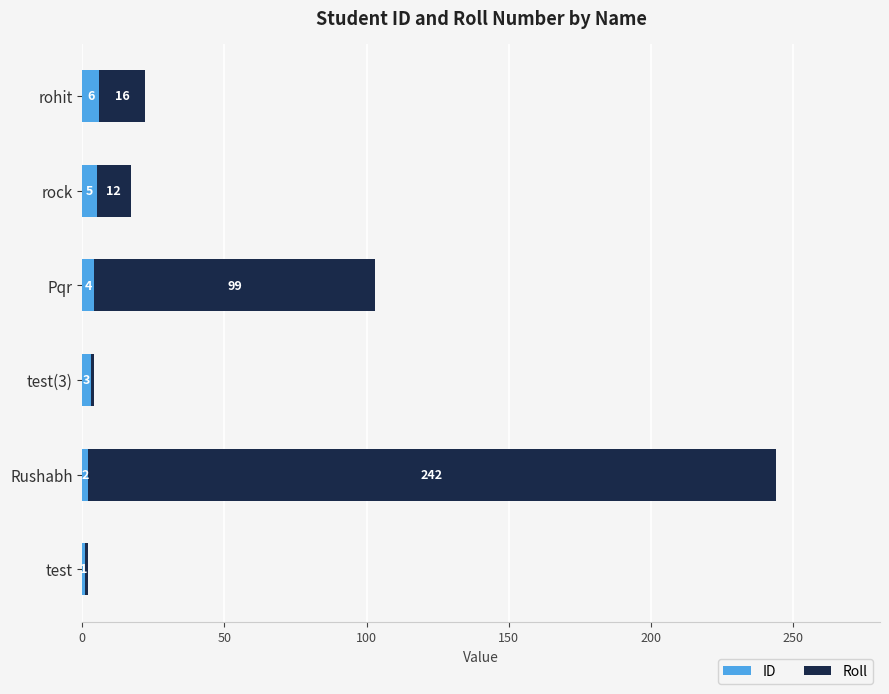

True or false: ID has a value of 5 at rock.

True